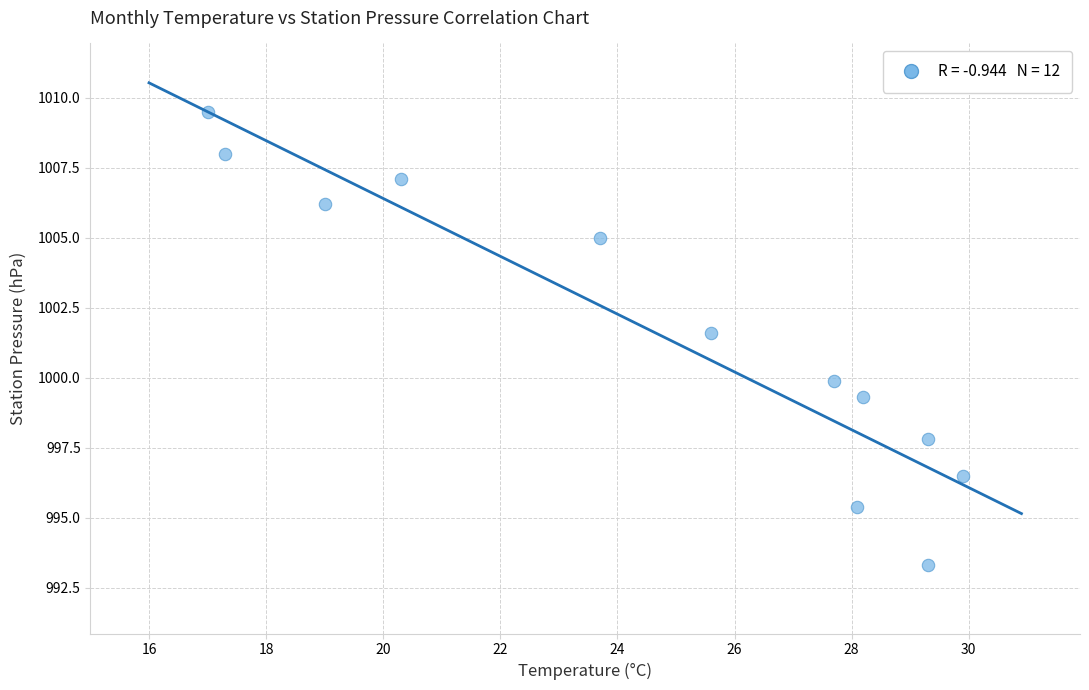

What Y value in the scatter plot is closest to 1001?

1001.6